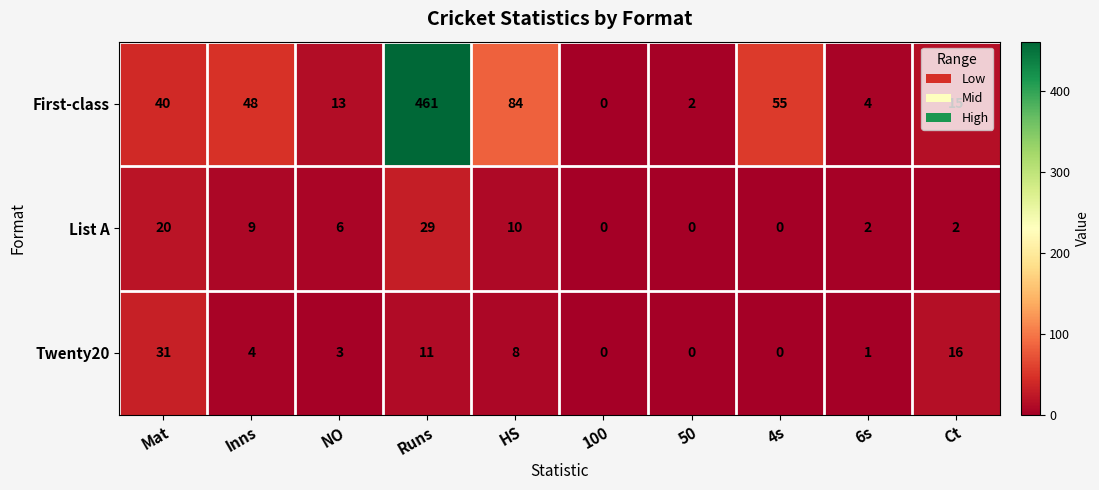

Between NO and 100, which series saw the biggest shift?

First-class